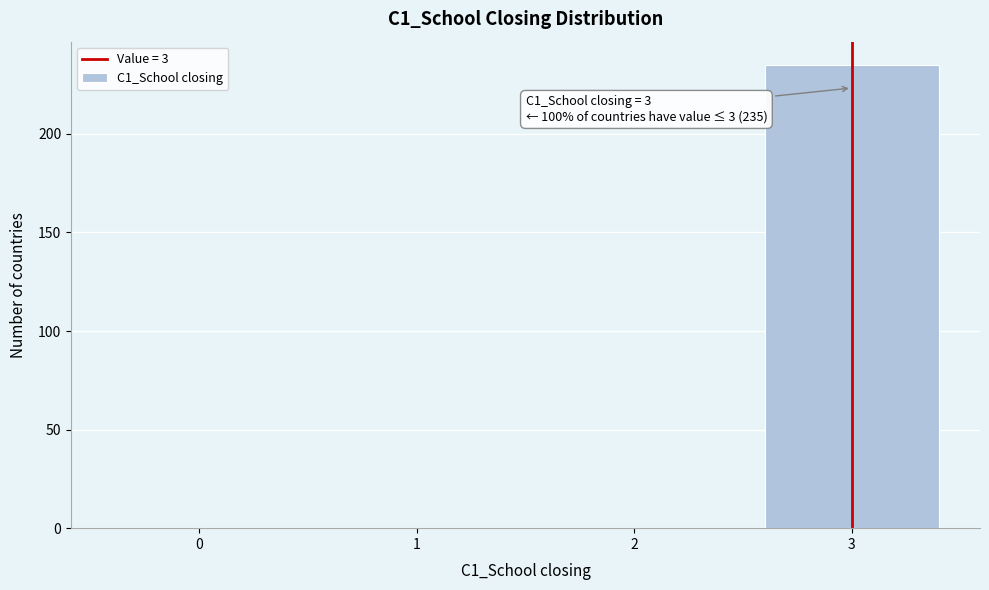

Over which range of the x-axis is the bar tallest?

2.5 to 3.5